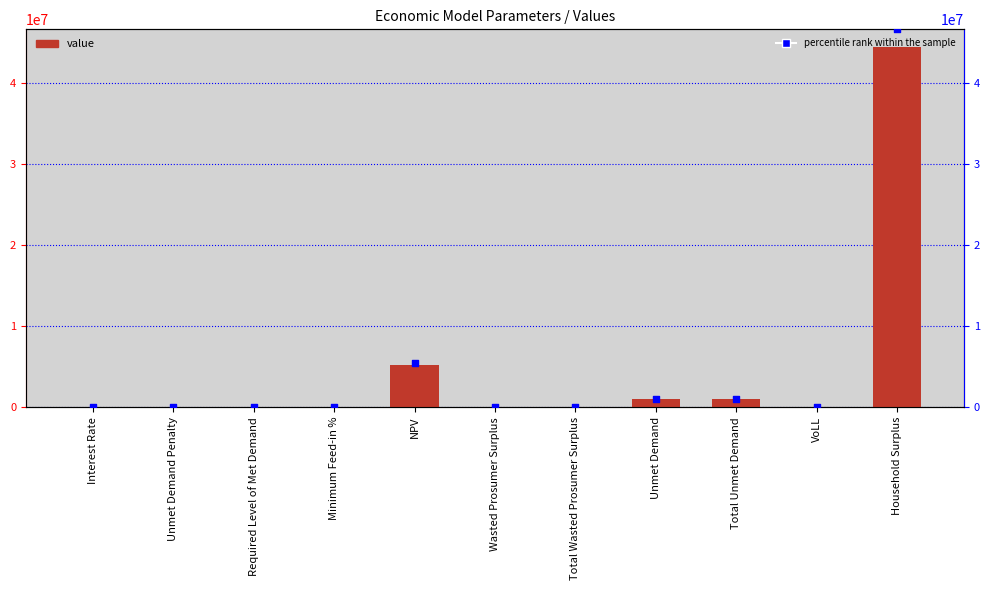

At which category is the sum across all series the highest?

Household Surplus